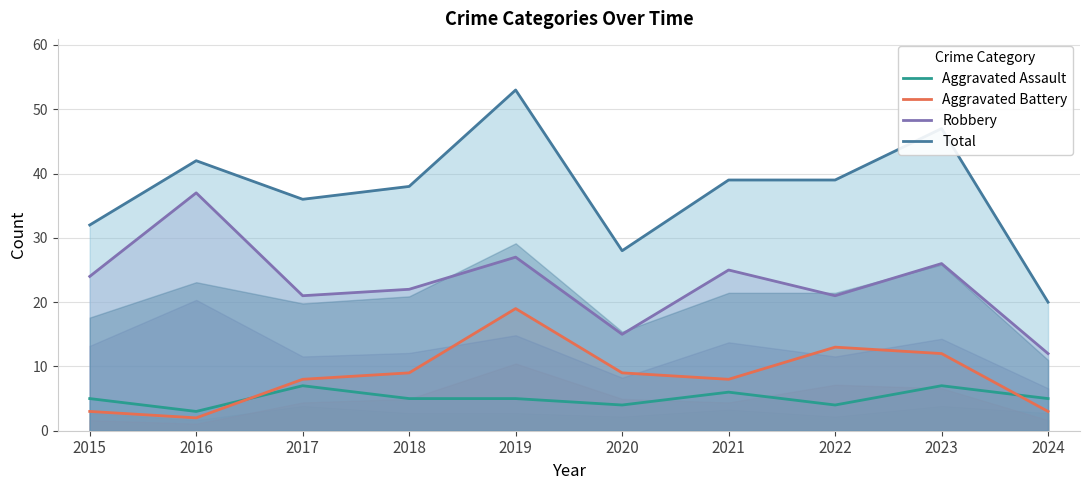

At which label does Robbery first exceed 24?

2016